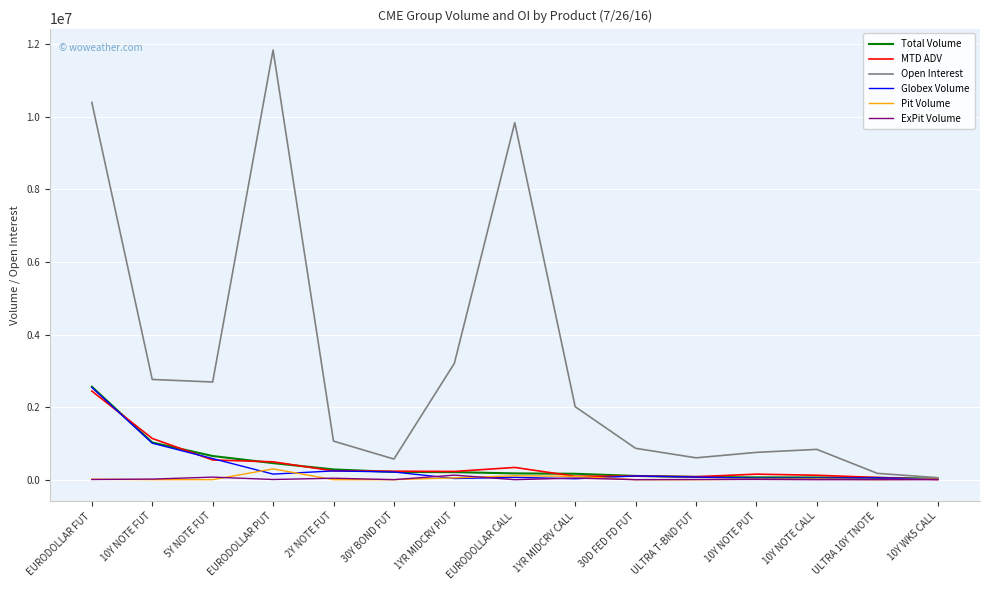

What is the total value across all series at ULTRA 10Y TNOTE?

340098.9